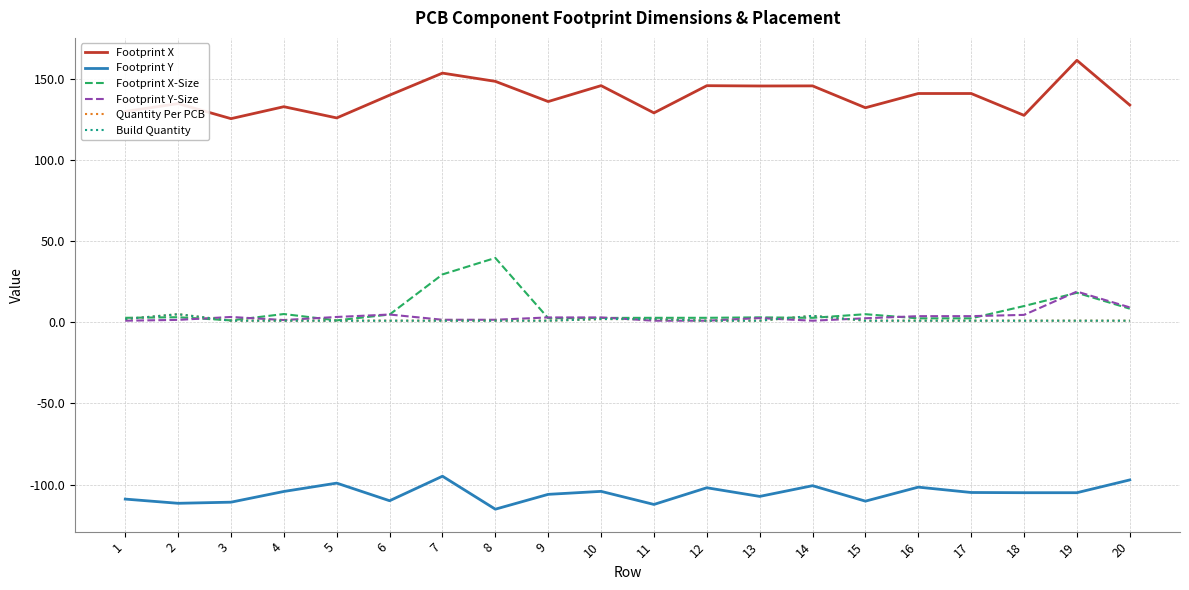

What is the value of the Footprint X-Size point at the 3rd from the left?

1.2